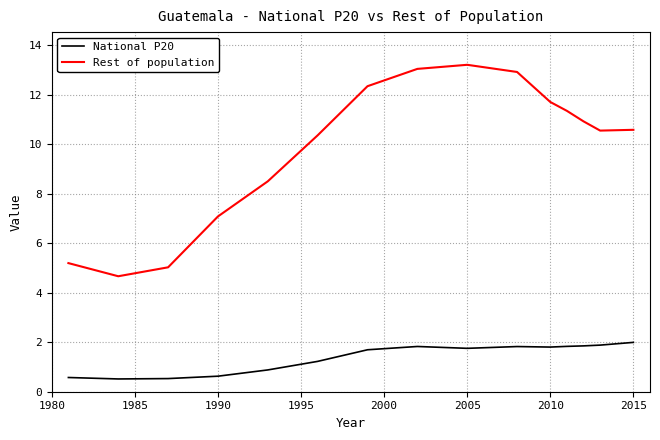

Which series has the widest spread of values?

Rest of population